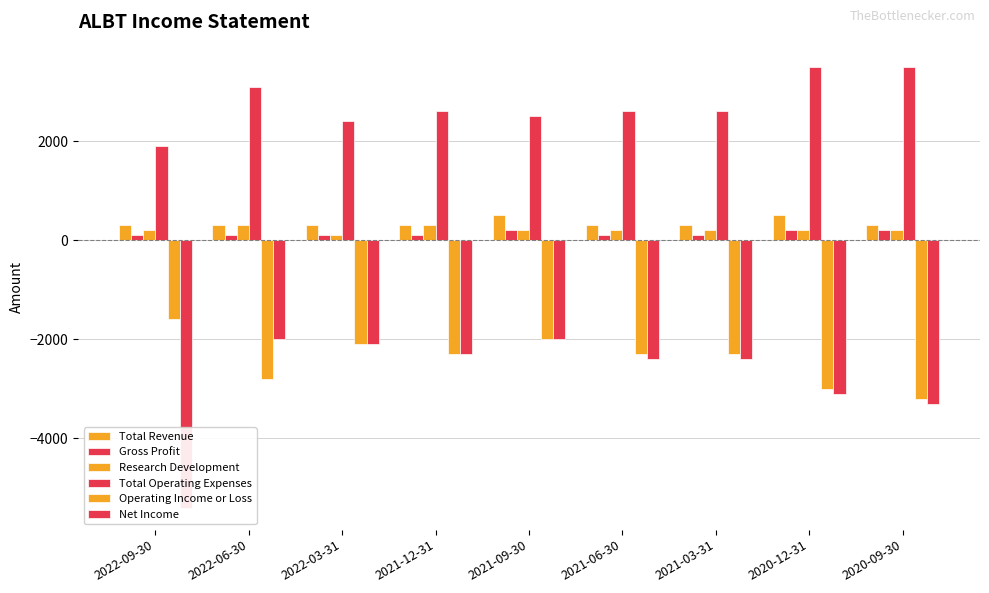

What is the label of the 1st bar from the right?

2020-09-30